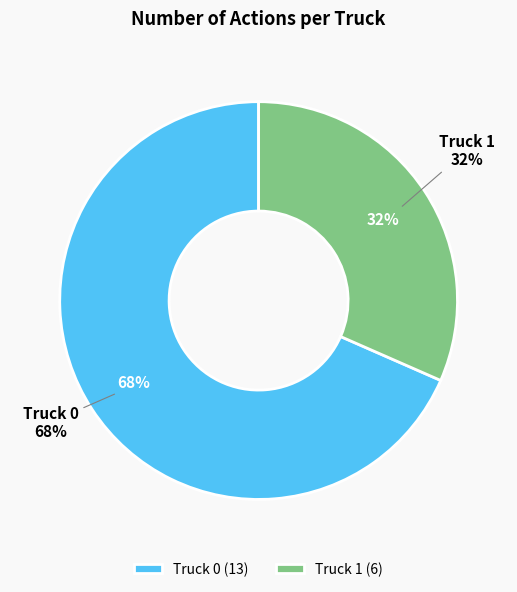

What is the change in value from Truck 0 to Truck 1?

-7